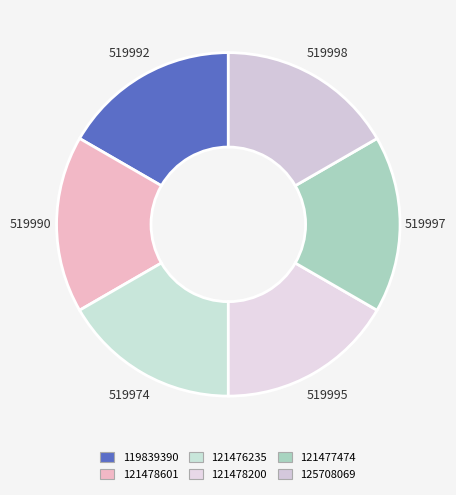

What is the largest slice in the pie chart?

125708069